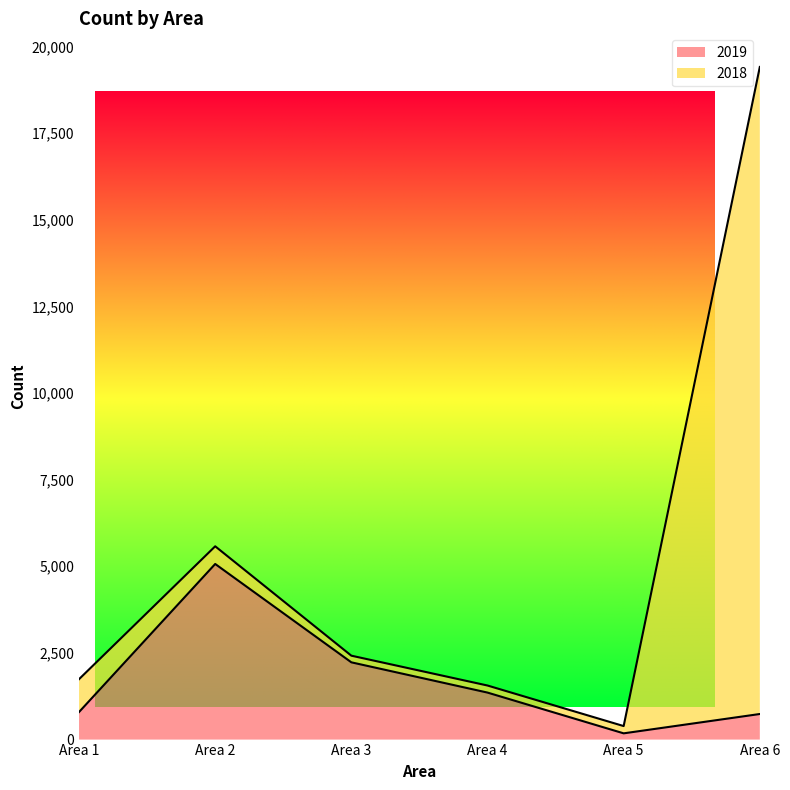

True or false: there are more than 1 points higher than both neighbors.

False